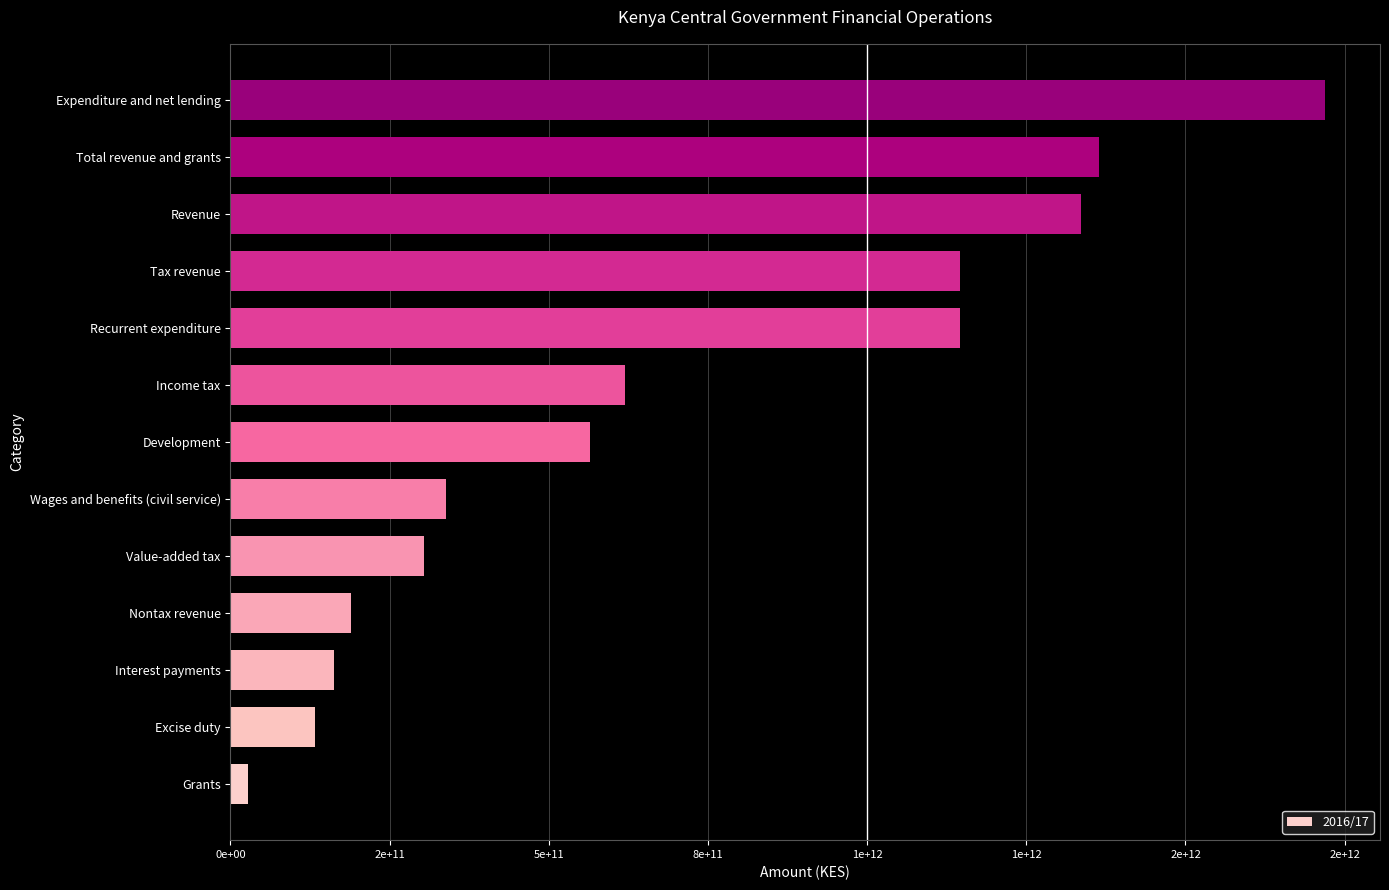

Are the bars horizontal?

Yes